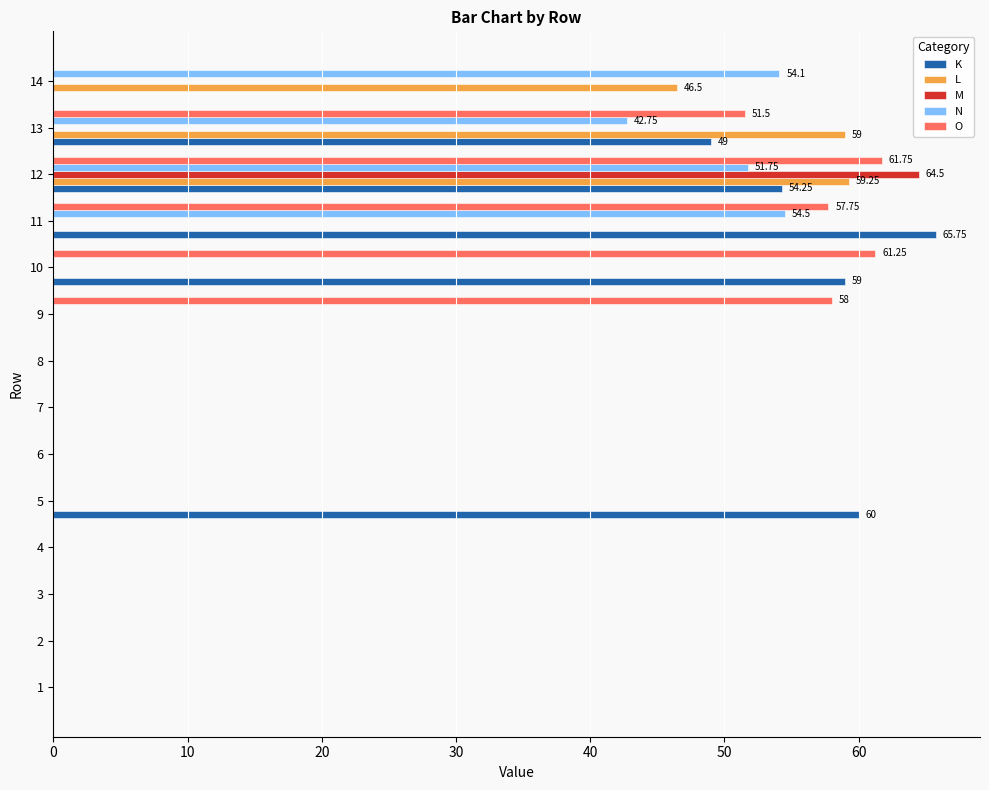

Between 6 and 11, which series saw the biggest shift?

K